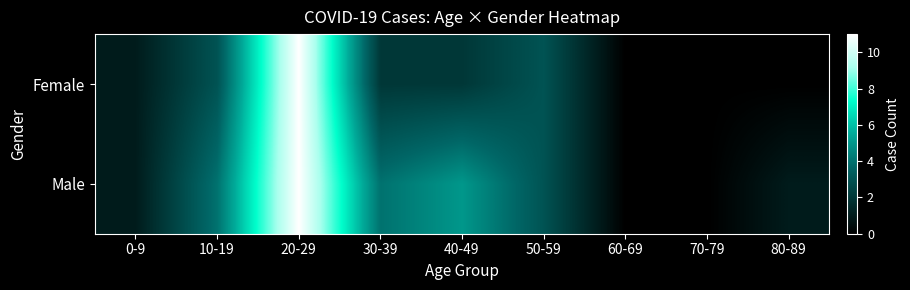

What is the total value across all series at 0-9?

2